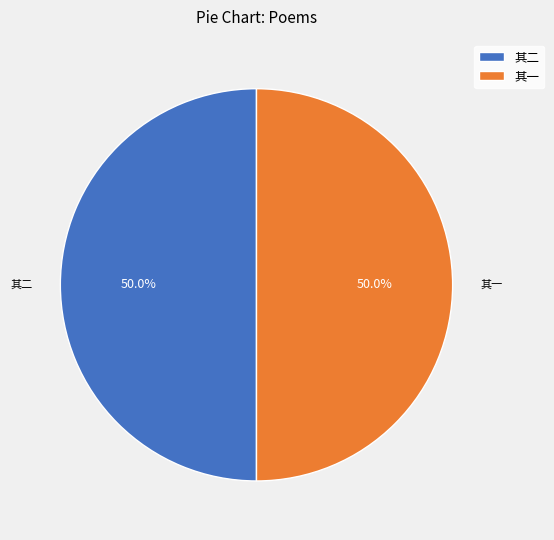

Do 其一 and 其二 together represent more than half of the pie?

Yes